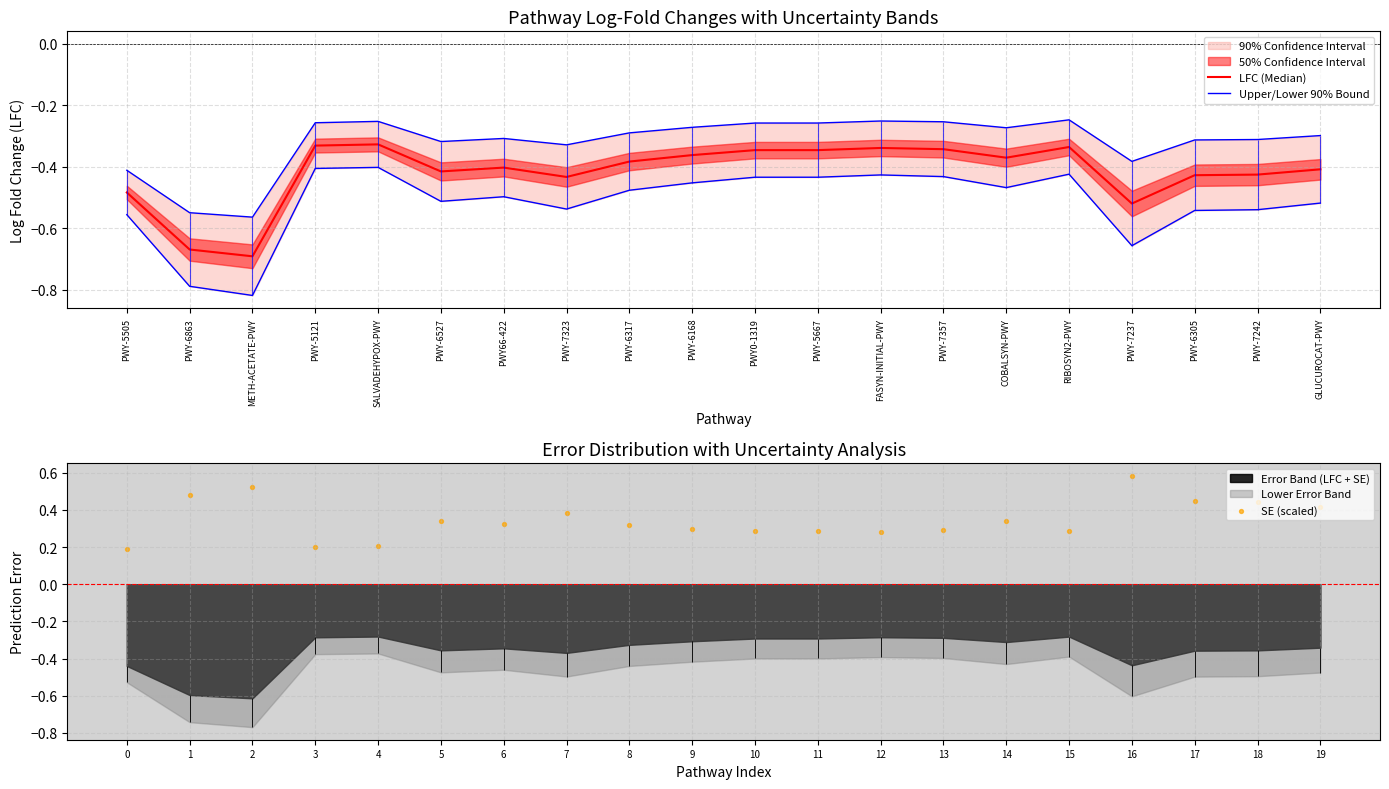

Which series reaches the maximum Y coordinate?

SE (scaled)